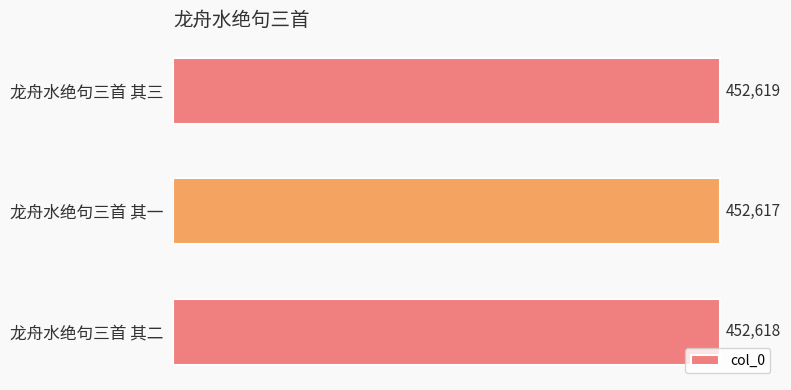

The value at 龙舟水绝句三首 其一 is 452617. True or false?

True